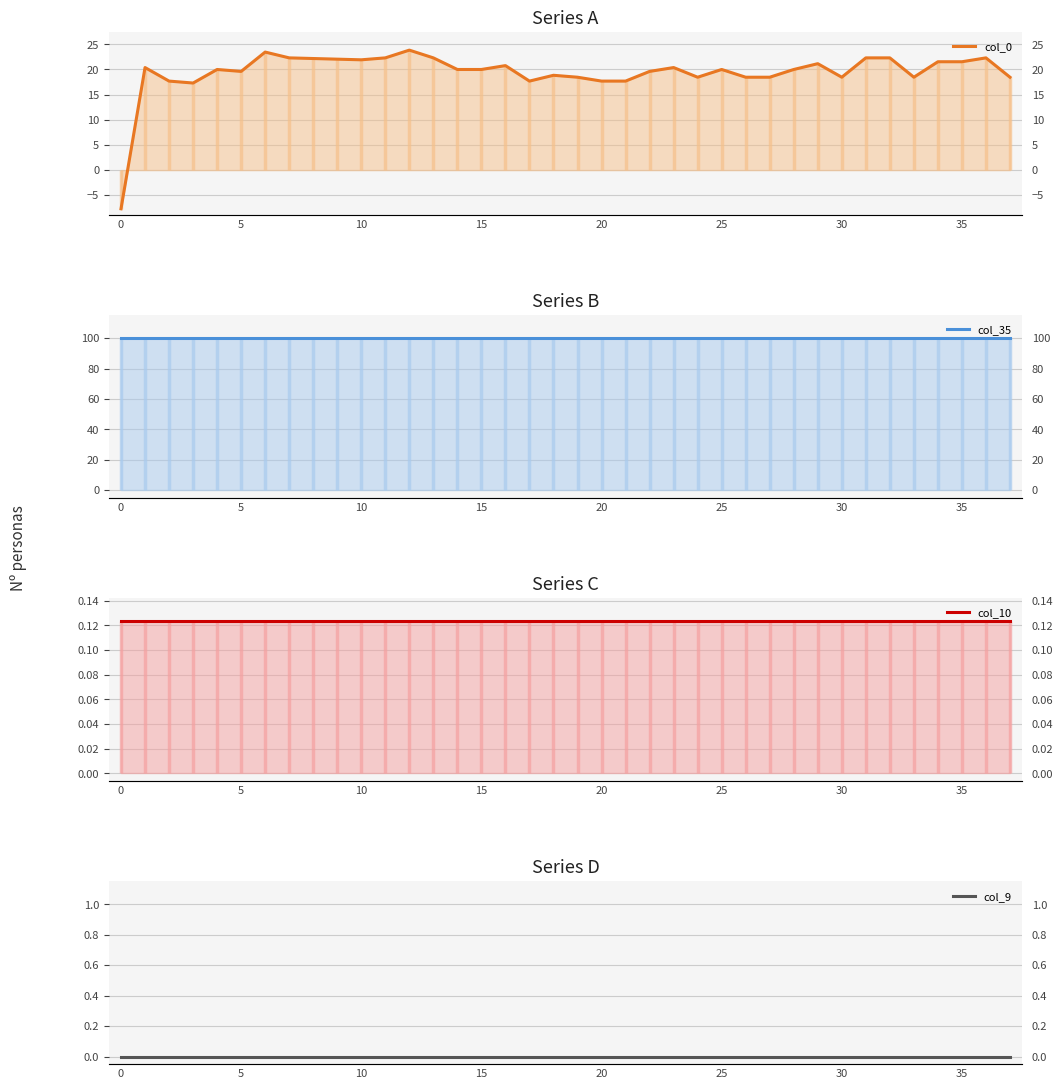

Which series has the largest range (max minus min)?

col_0